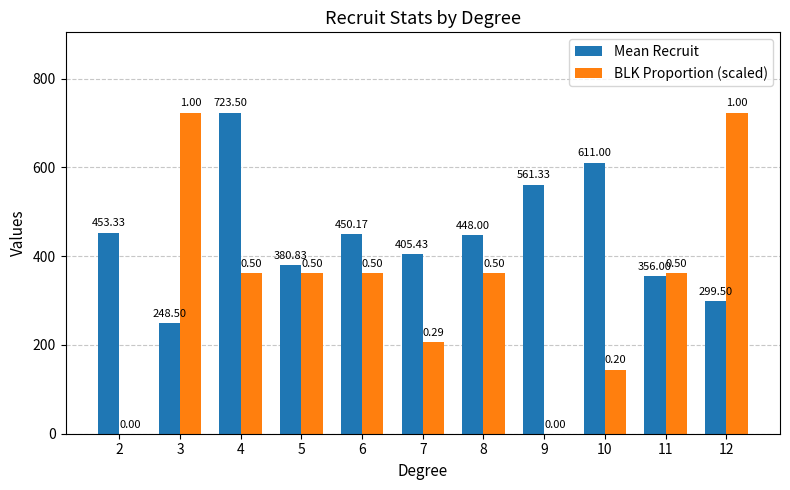

What are all the series names shown in the legend?

Mean Recruit, BLK Proportion (scaled)